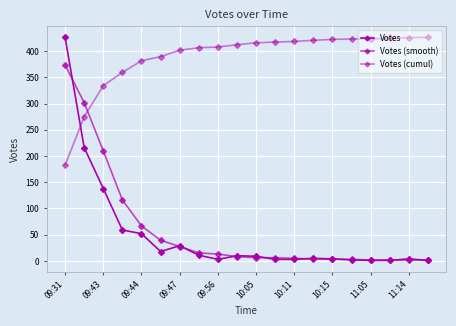

How many data points does each series have?

20